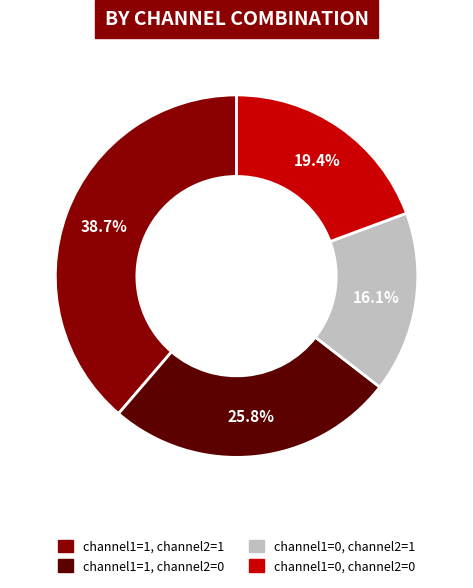

Is there a majority slice in this chart?

No